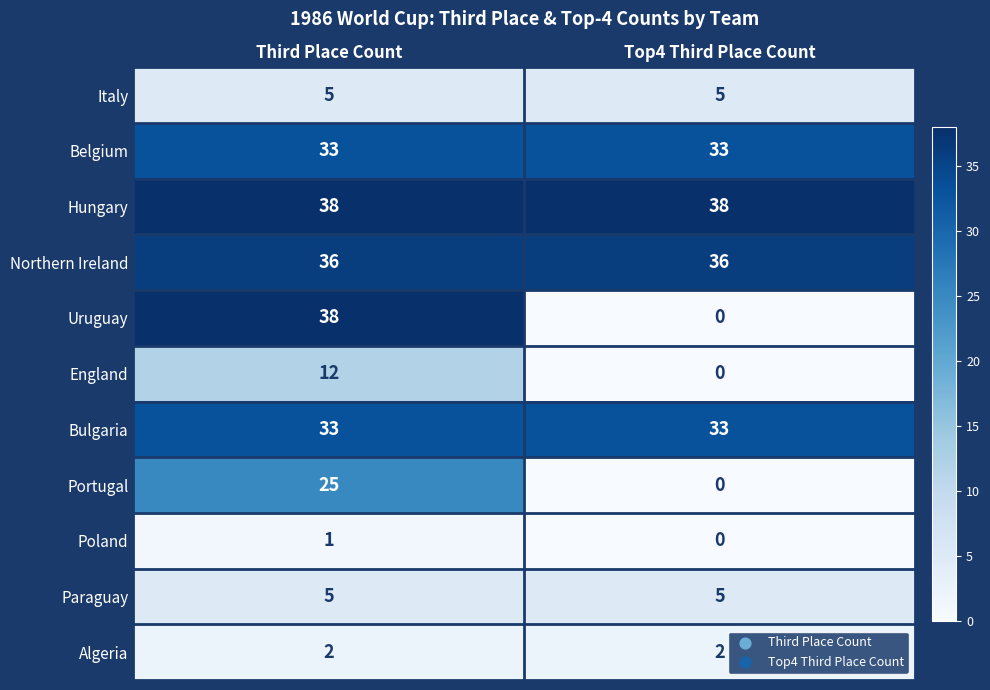

What is the highest value of the Paraguay series?

5